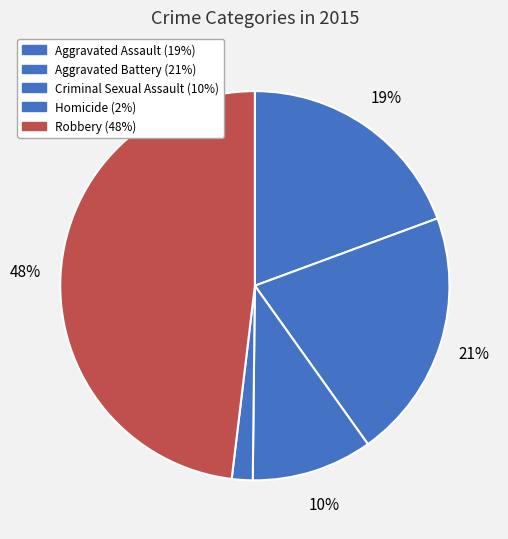

Is there a majority slice in this chart?

No